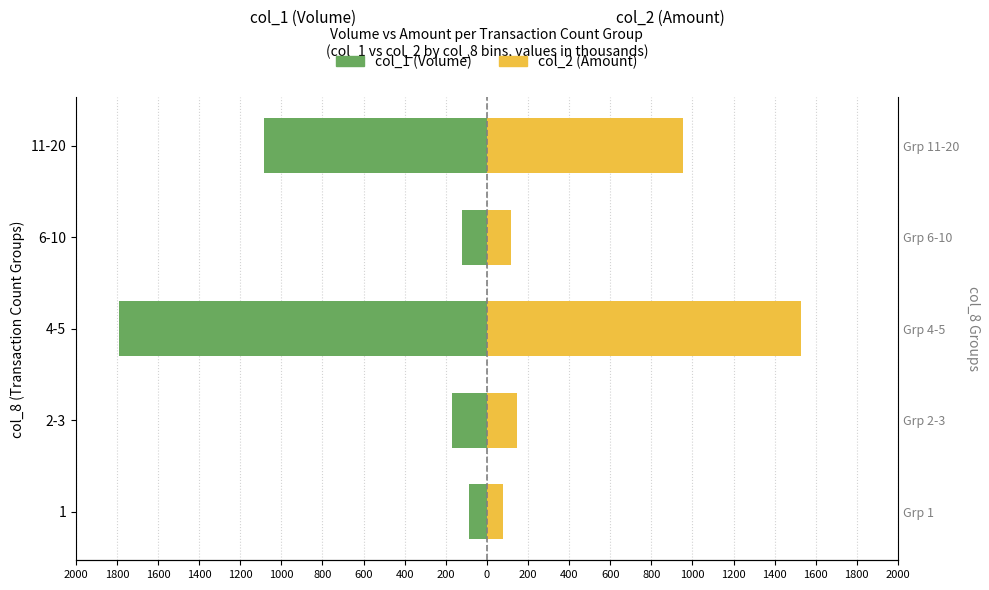

What are all the series names shown in the legend?

col_1 (Volume), col_2 (Amount)